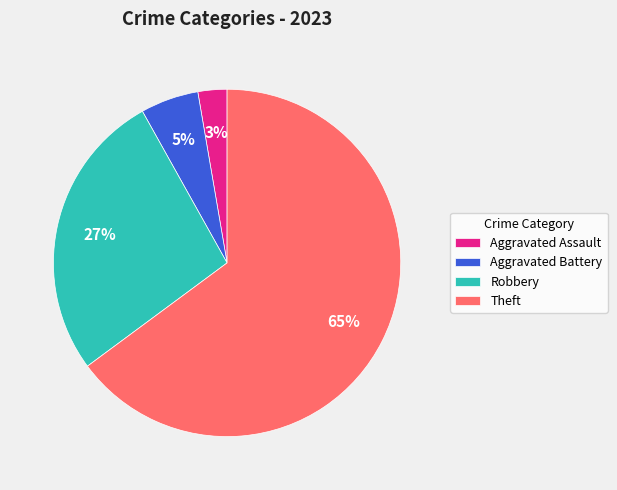

Which category has the smallest portion of the pie?

Aggravated Assault